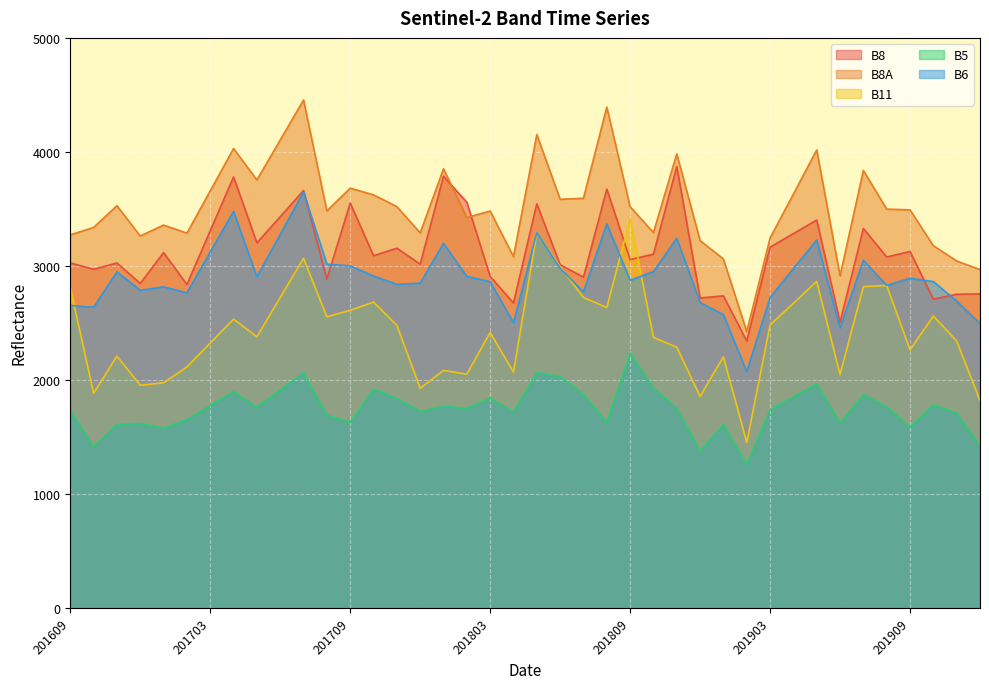

True or false: B8 and B5 intersect in this chart.

False